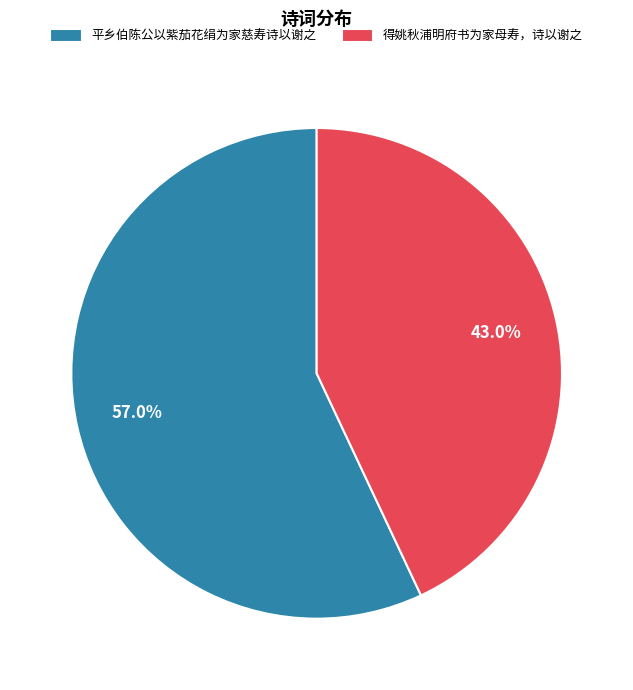

What is the total percentage of 得姚秋浦明府书为家母寿，诗以谢之 and 平乡伯陈公以紫茄花绢为家慈寿诗以谢之?

100.0%